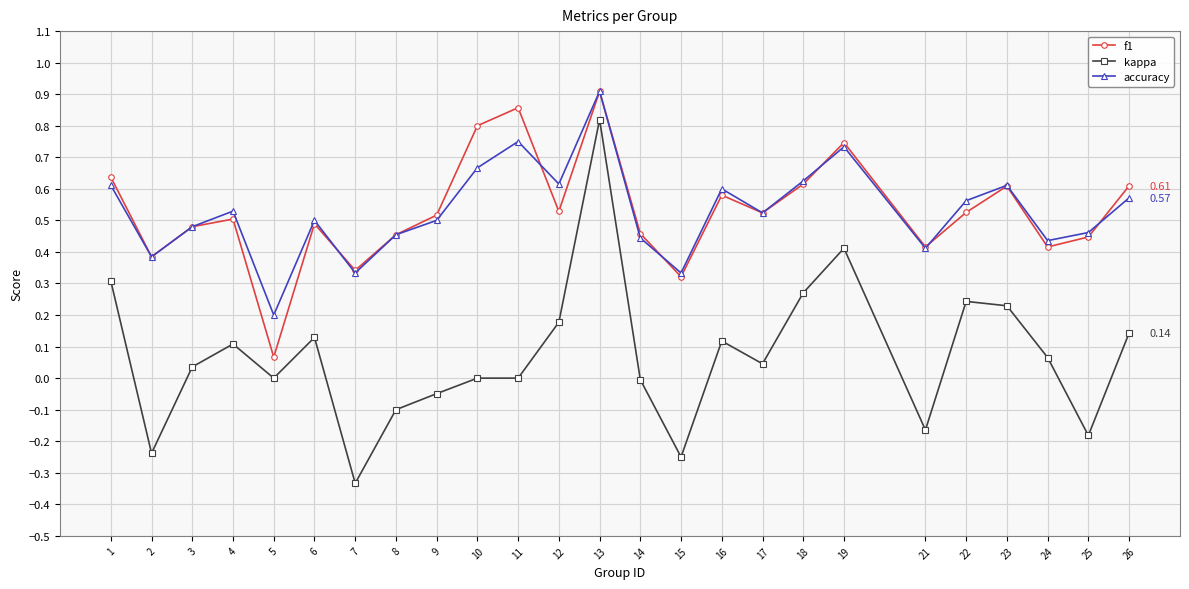

At how many categories does at least one series exceed 0?

25